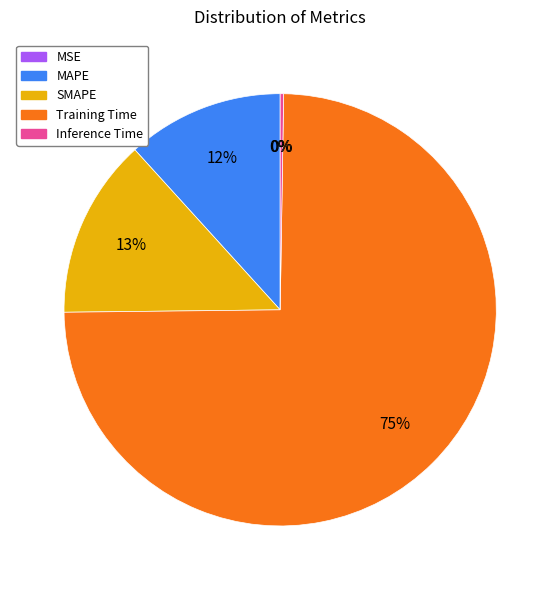

What is the majority slice?

Training Time